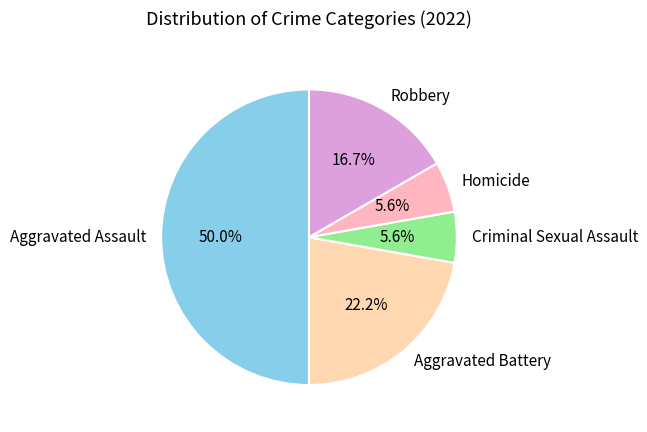

To the nearest percent, what is the difference between the Criminal Sexual Assault and Aggravated Assault slice percentages?

44%